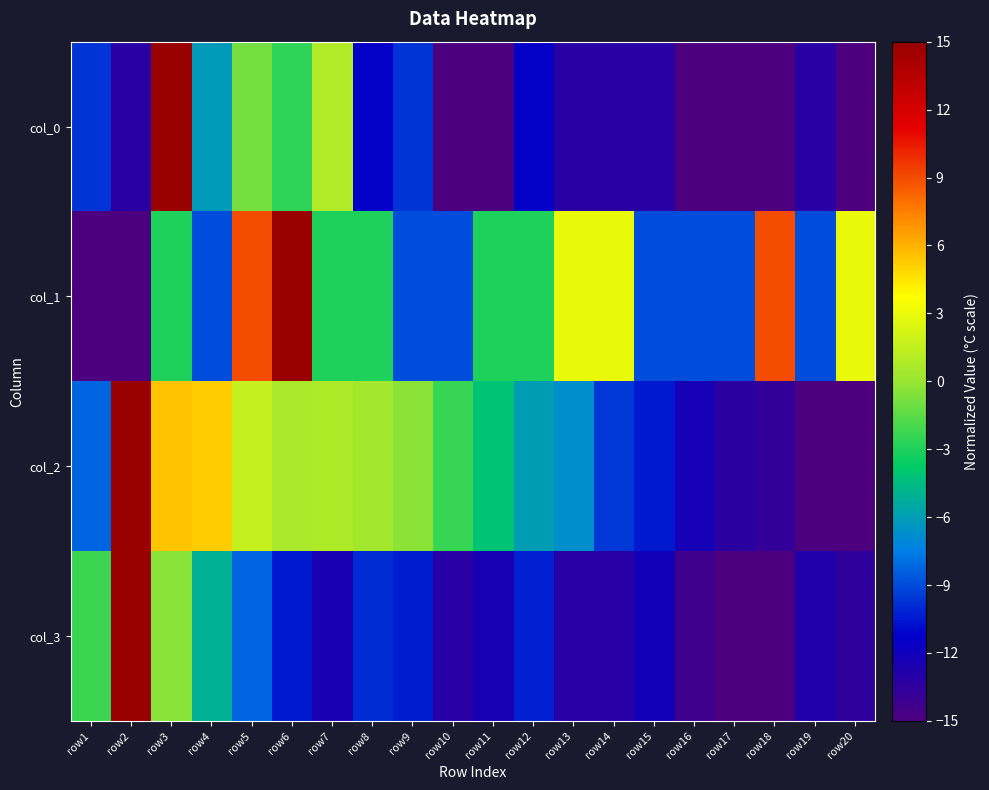

What is the maximum value shown in the chart?

15.0